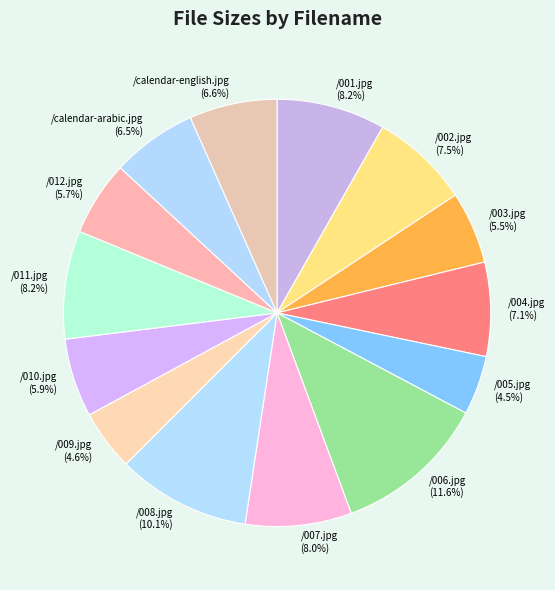

Which category has the biggest portion of the pie?

/006.jpg